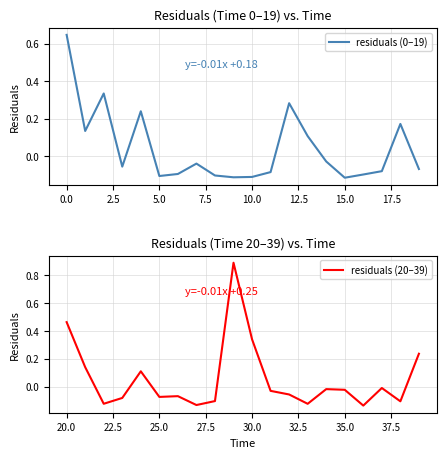

How many lines are shown in the chart?

2